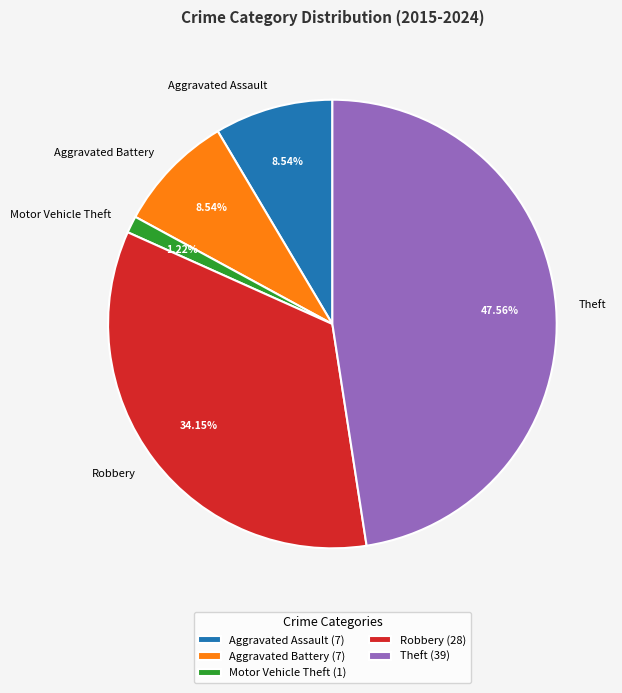

How many slices are in this pie chart?

5